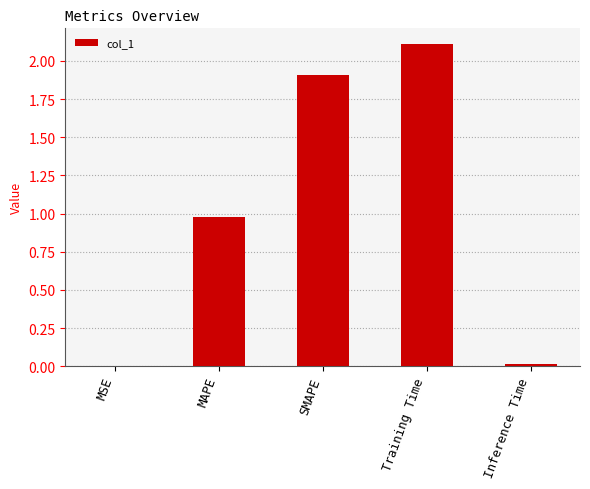

Is it true that the value at MSE is 0.0?

True